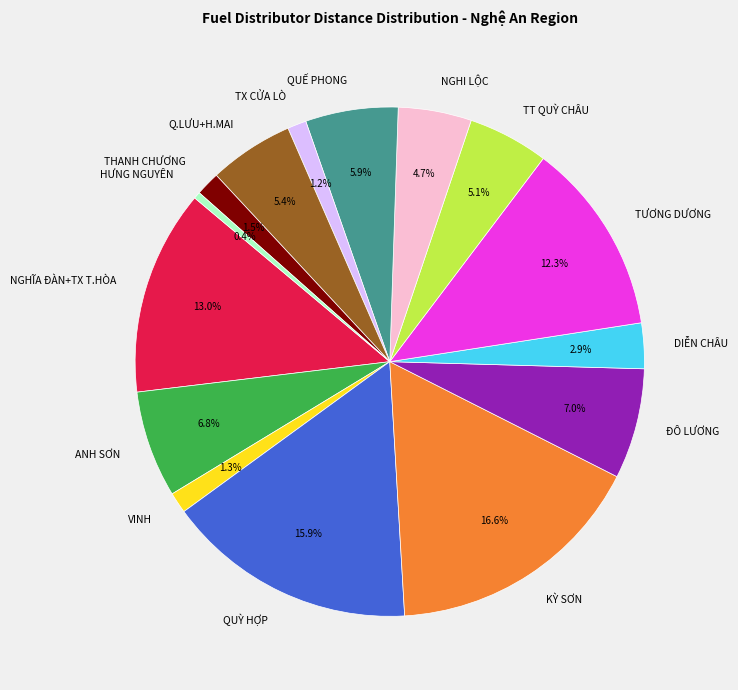

Does TT QUỲ CHÂU account for over 50% of the chart?

No